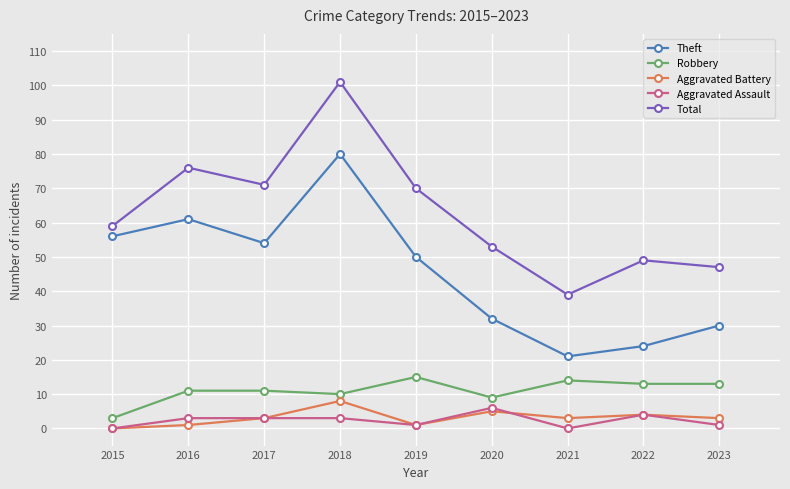

How many interior local peaks does the Theft series have?

2